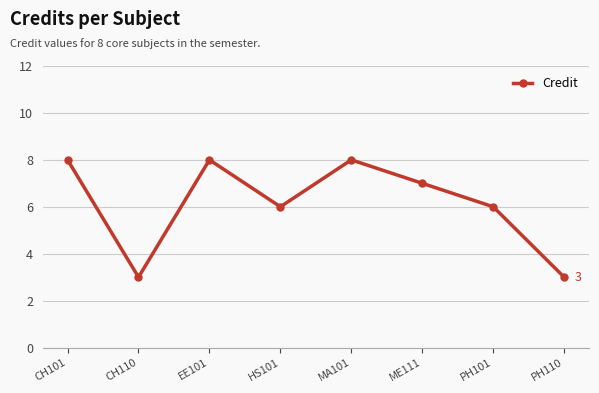

True or false: the data shows 6 at PH101.

True